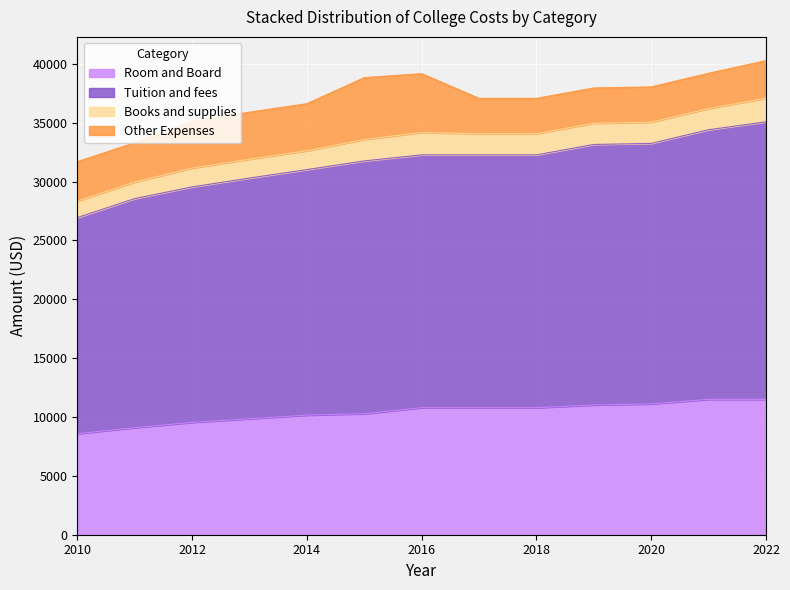

How many values in the Room and Board series are below 10790?

6